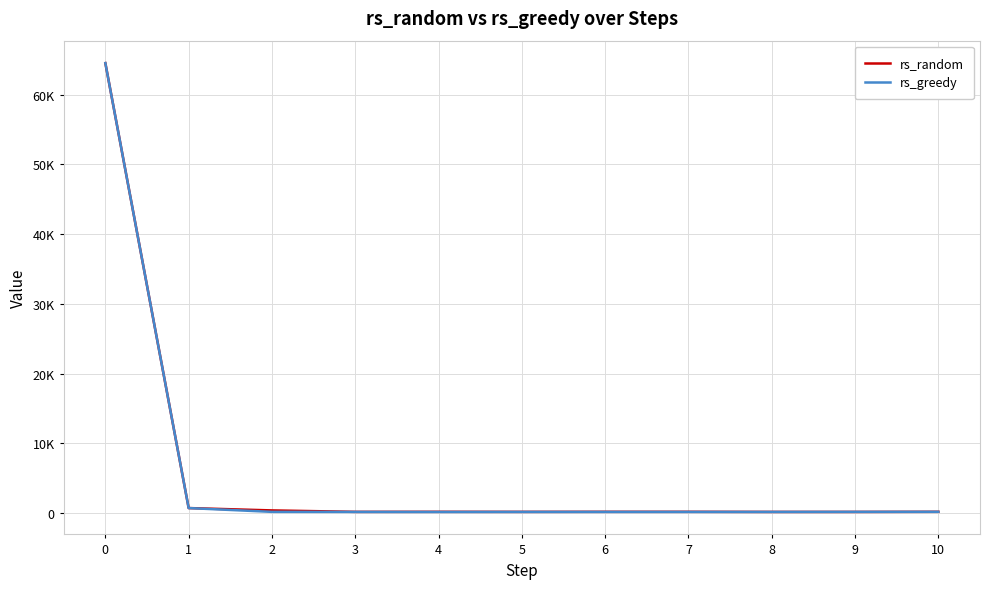

Reading left to right, extract all data points from this chart.

rs_random: 0=64512	1=736	2=400	3=192	4=200	5=192	6=200	7=200	8=184	9=184	10=200
rs_greedy: 0=64512	1=736	2=192	3=184	4=176	5=184	6=184	7=184	8=184	9=192	10=200